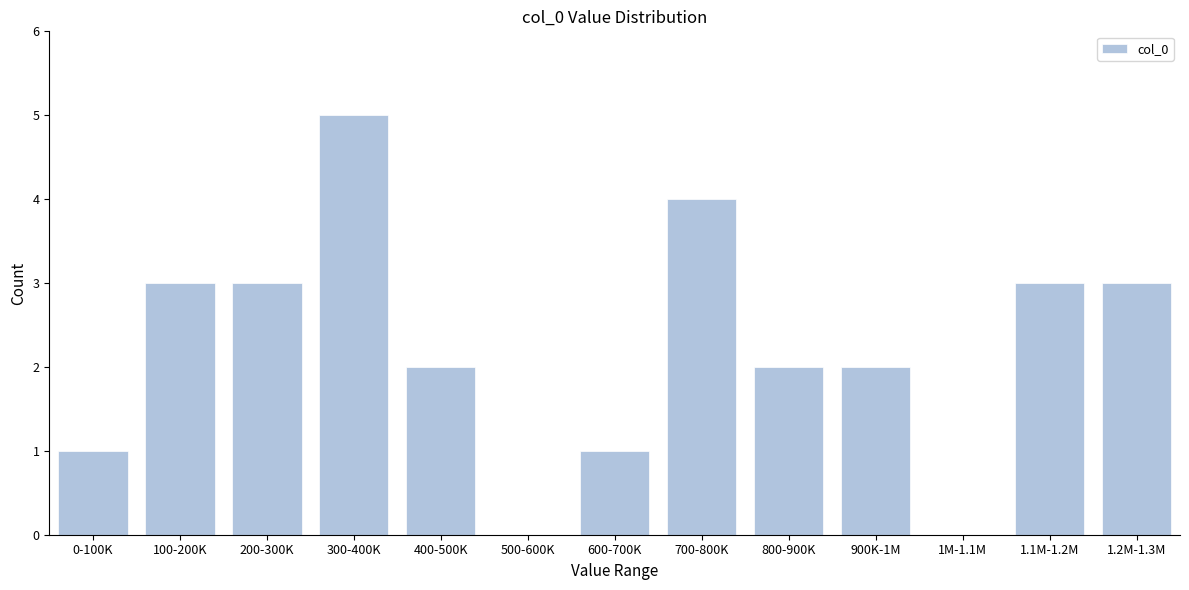

Reading left to right, extract all data points from this chart.

0-100K=1	100-200K=3	200-300K=3	300-400K=5	400-500K=2	500-600K=0	600-700K=1	700-800K=4	800-900K=2	900K-1M=2	1M-1.1M=0	1.1M-1.2M=3	1.2M-1.3M=3